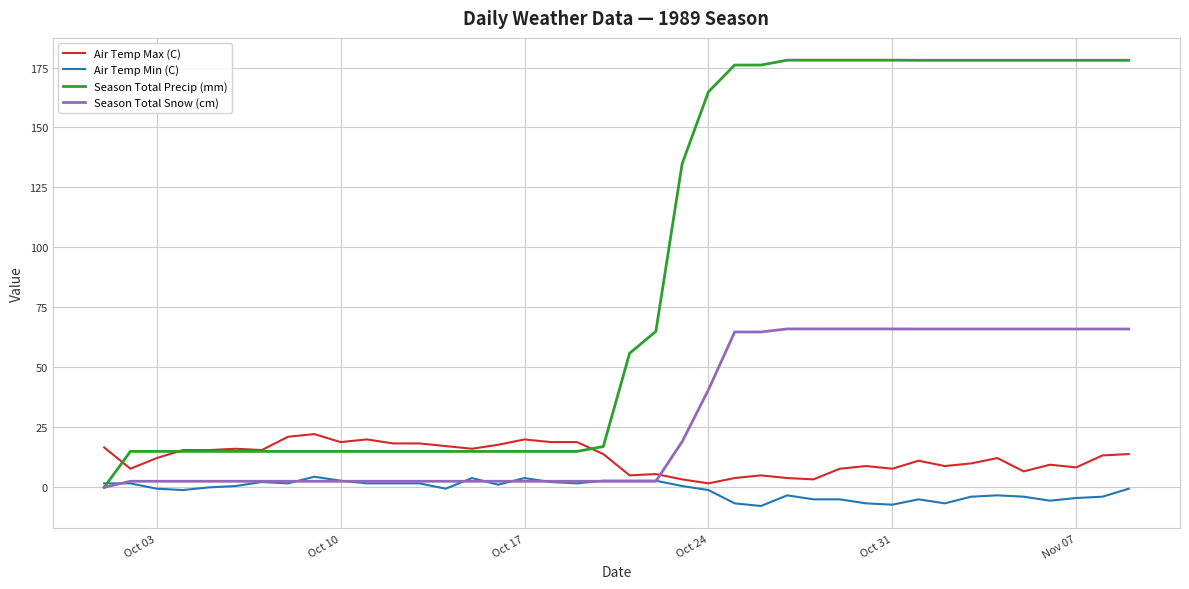

How many categories are shown in the chart?

40